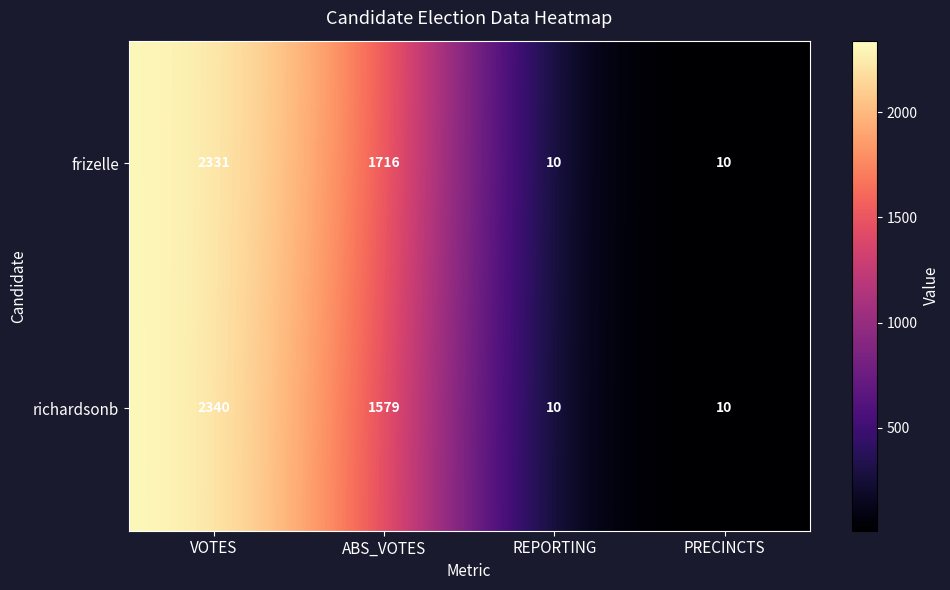

At how many categories does at least one series exceed 1551?

2